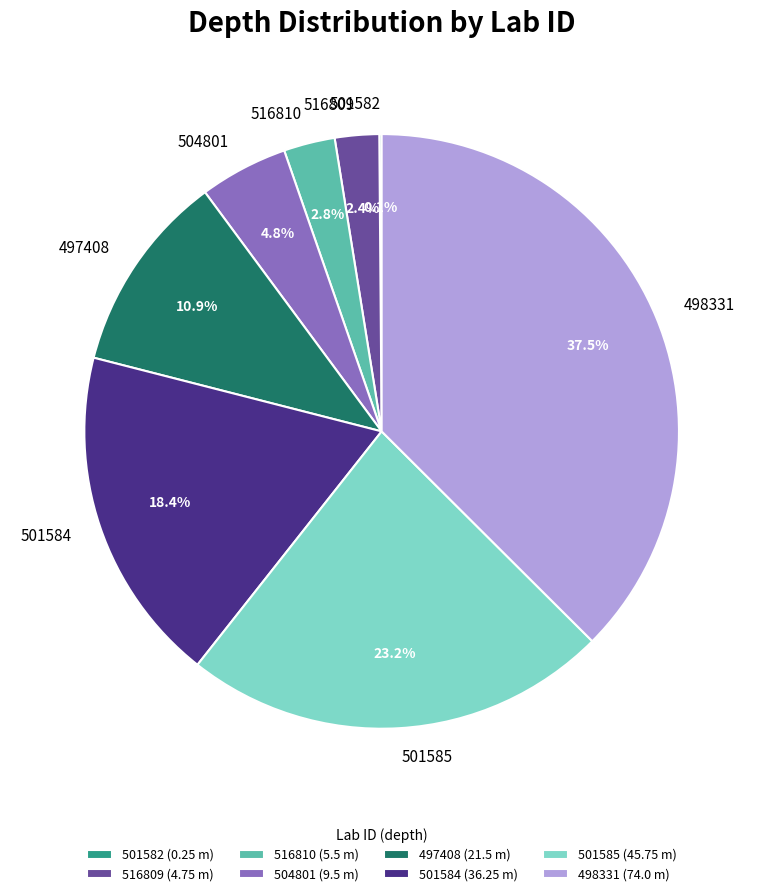

What percentage is NOT represented by 497408?

89.1%